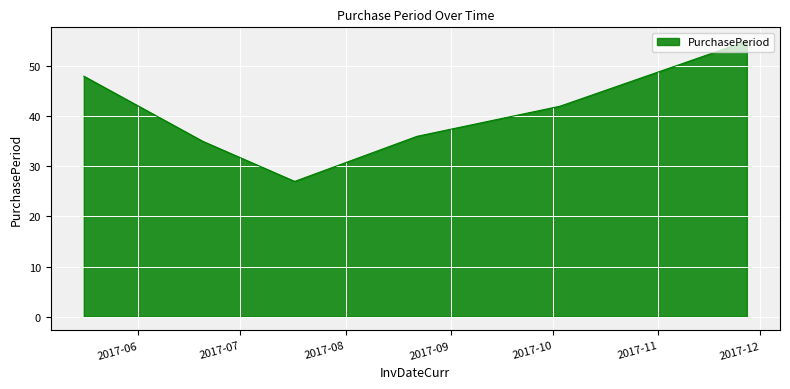

True or false: there are more than 0 points higher than both neighbors.

False